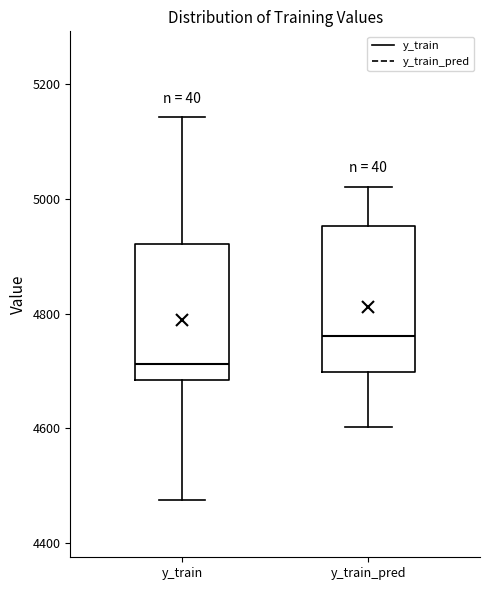

Where does the lower whisker of the box for y_train_pred end on the y-axis? The values are not printed on the chart, so give them approximately, as read against the axis.

4600